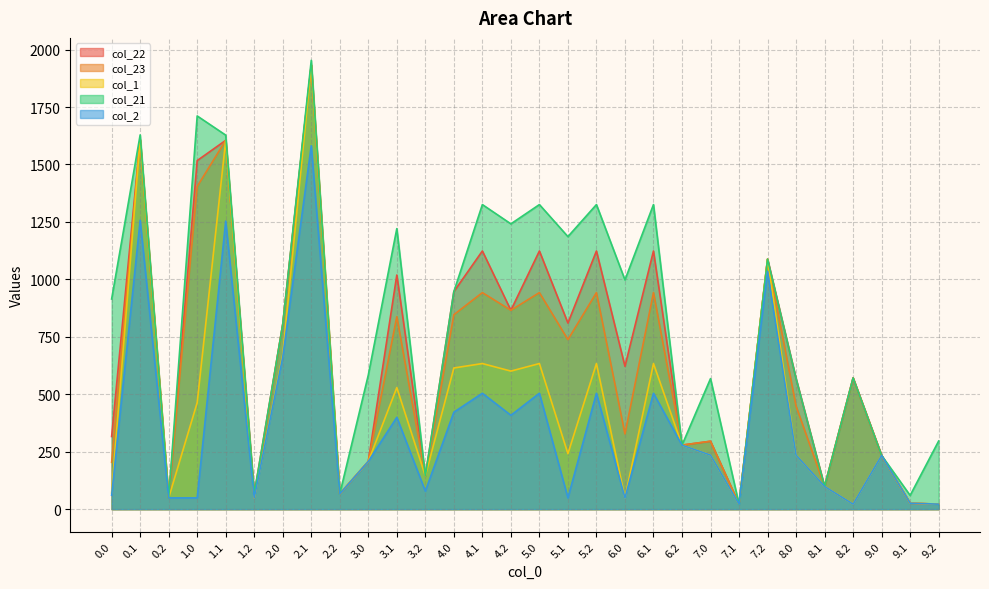

True or false: col_22 and col_2 intersect in this chart.

False